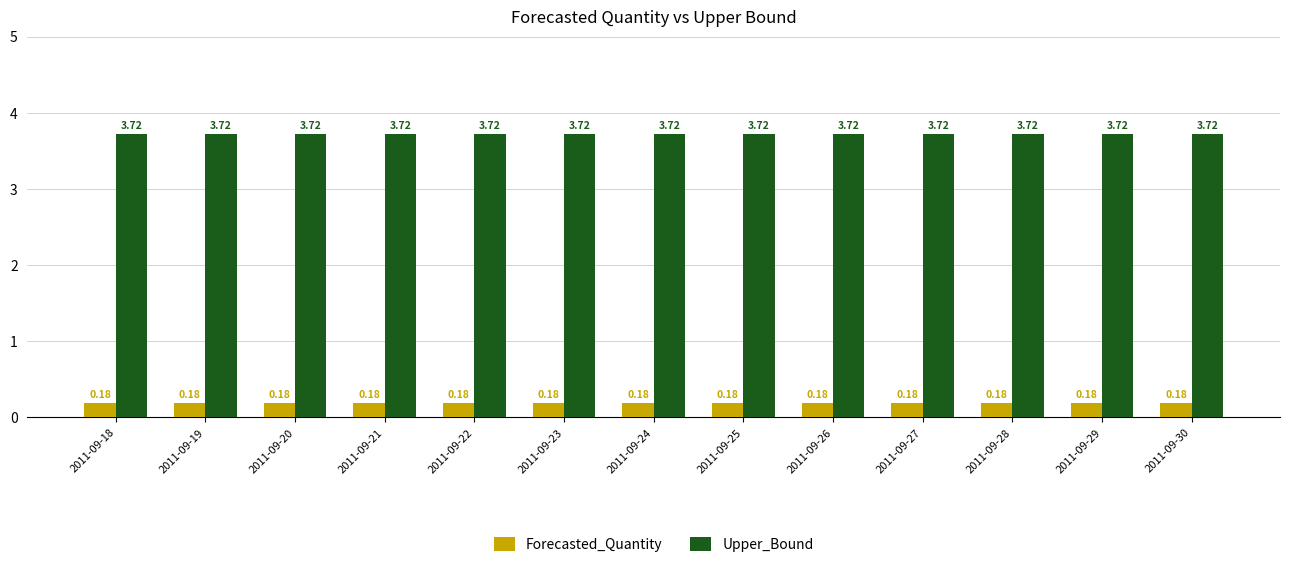

Is the value of Forecasted_Quantity at 2011-09-23 greater than the value of Upper_Bound at 2011-09-18?

No